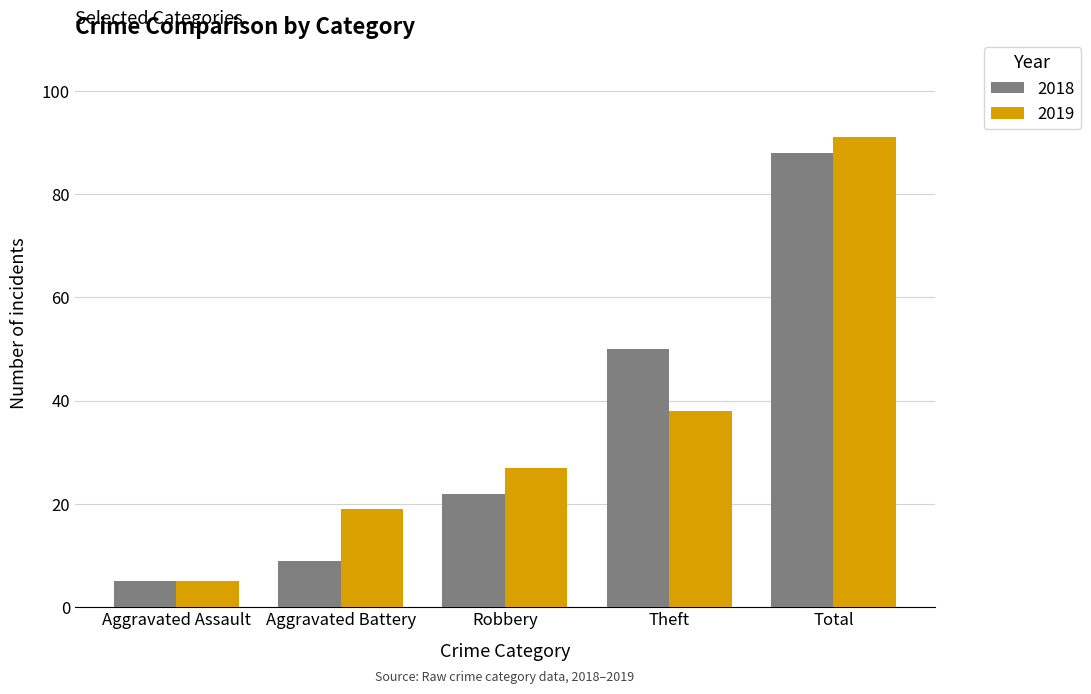

Which series has the largest range (max minus min)?

2019